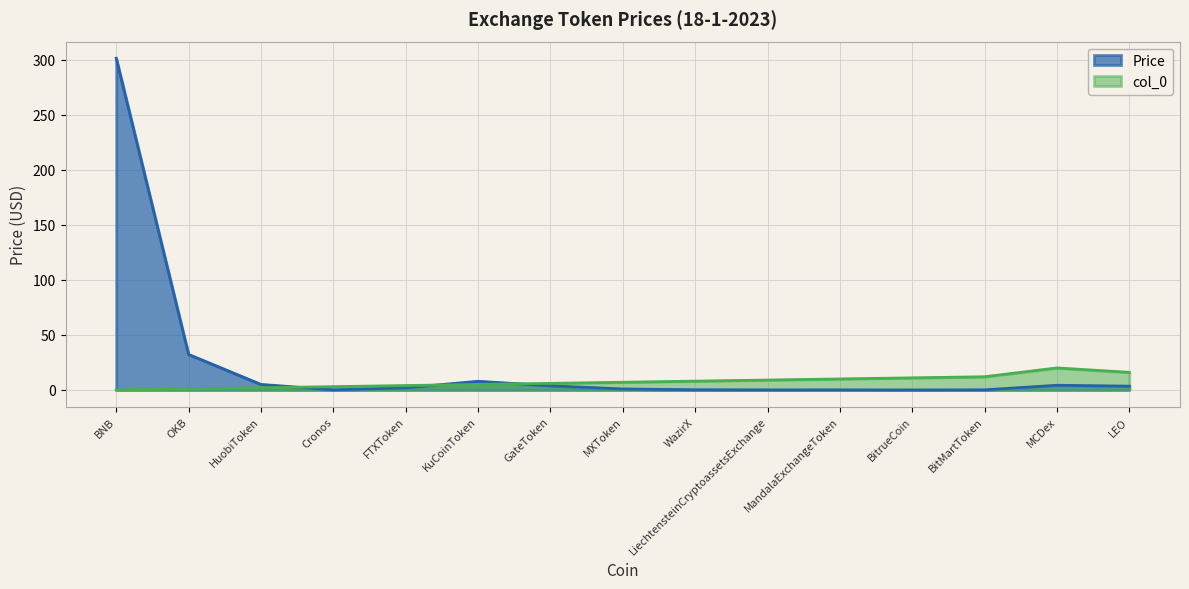

What is the sum of all Price values?

361.4